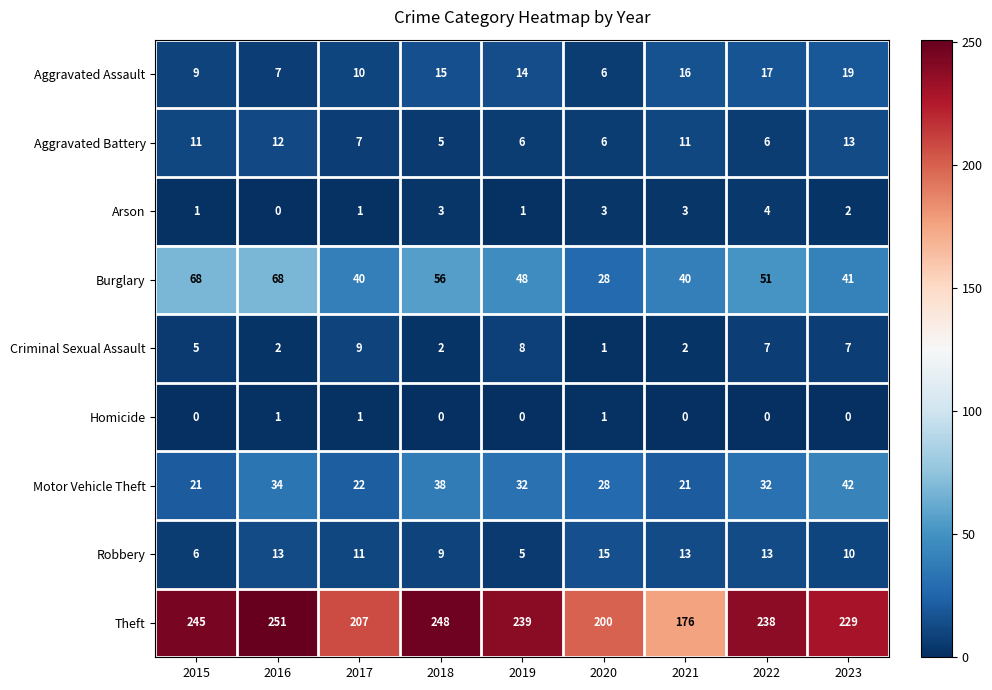

True or false: Aggravated Assault has a value of 17 at 2022.

True